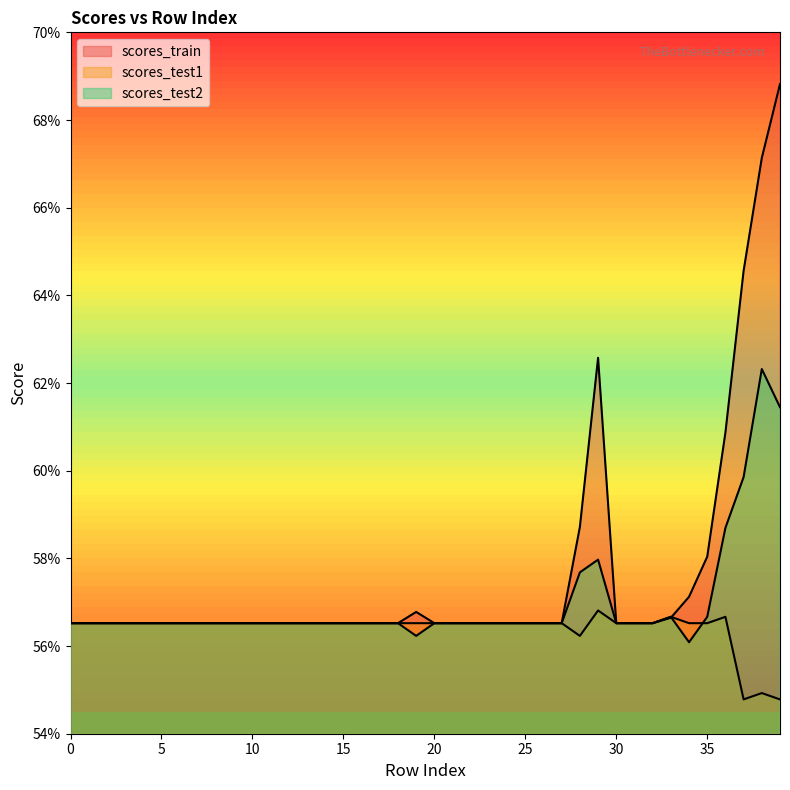

What value does the scores_test2 series have at 28?

0.6